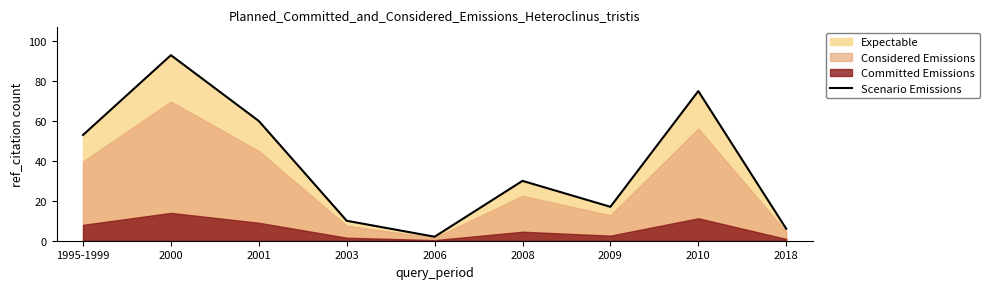

What is the value of the 8th point from the left?

75